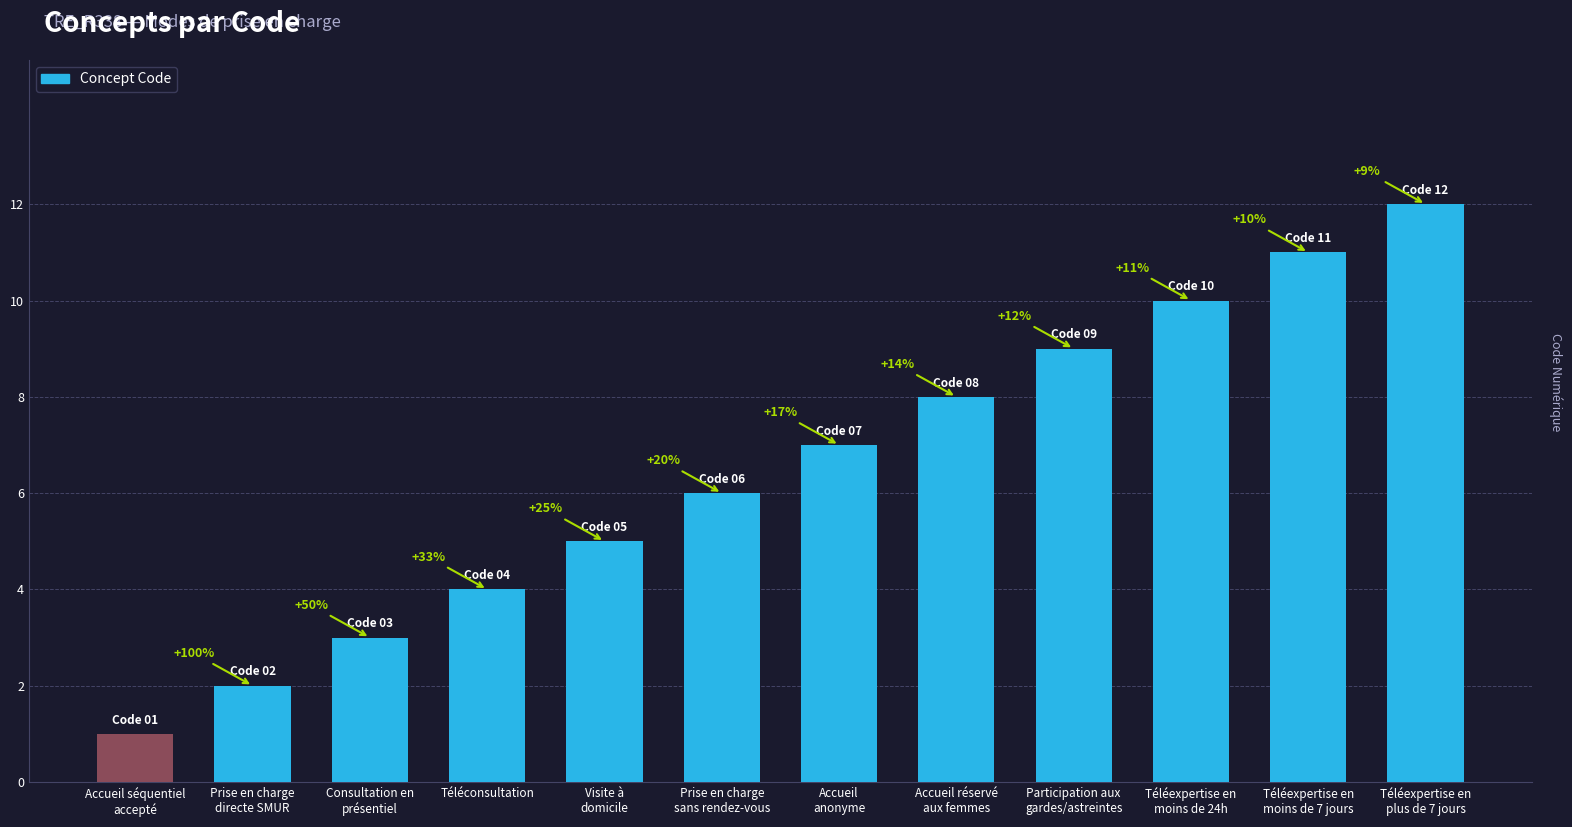

What is the average value?

6